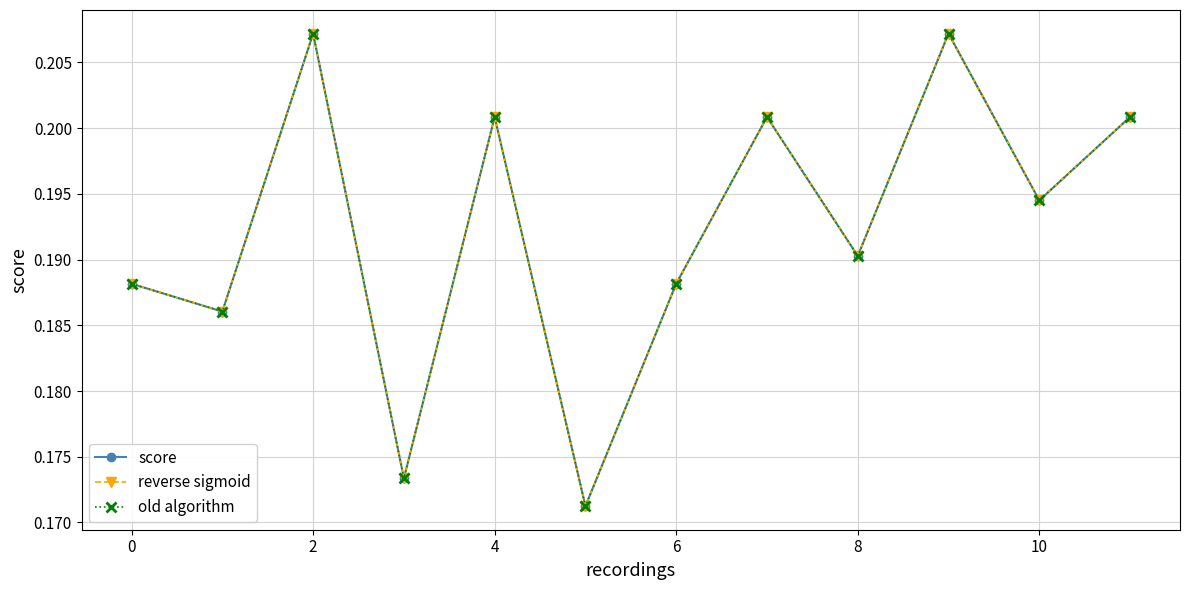

Rank the series by their maximum value, from lowest to highest.

score, reverse sigmoid, old algorithm